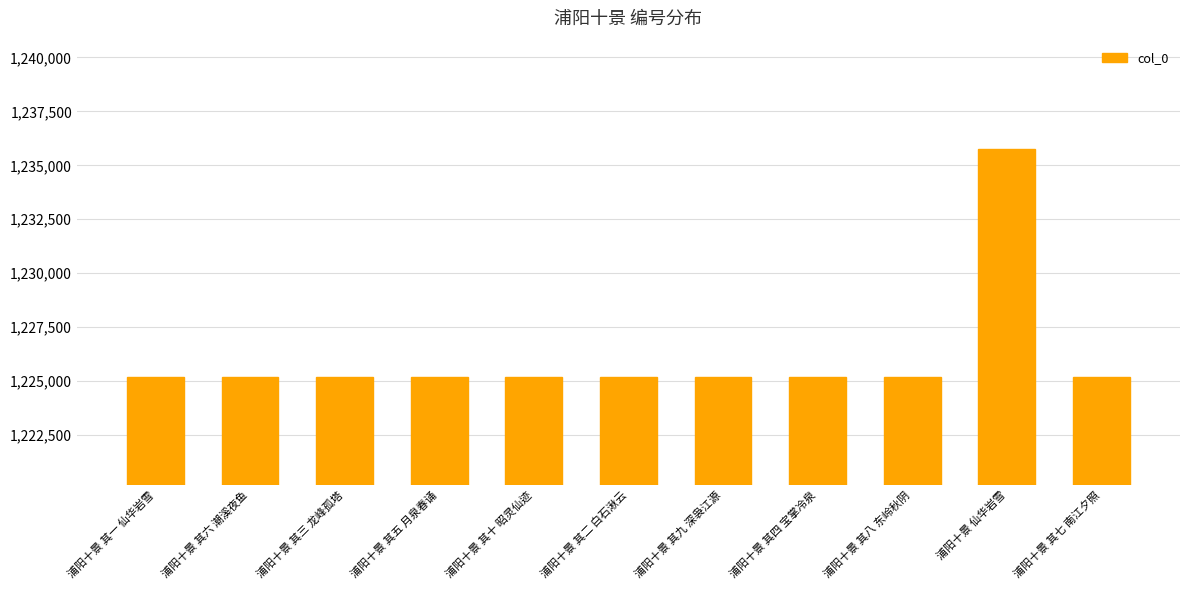

What is the difference between the maximum and minimum values?

10610